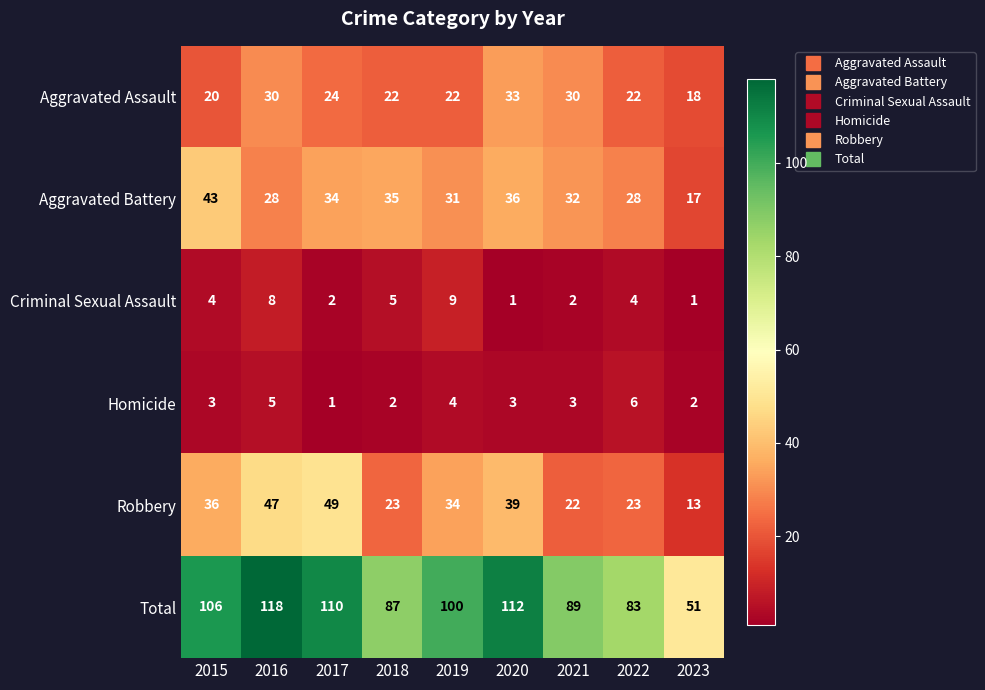

What is the approximate value of Robbery at 2019, to the nearest 10?

30